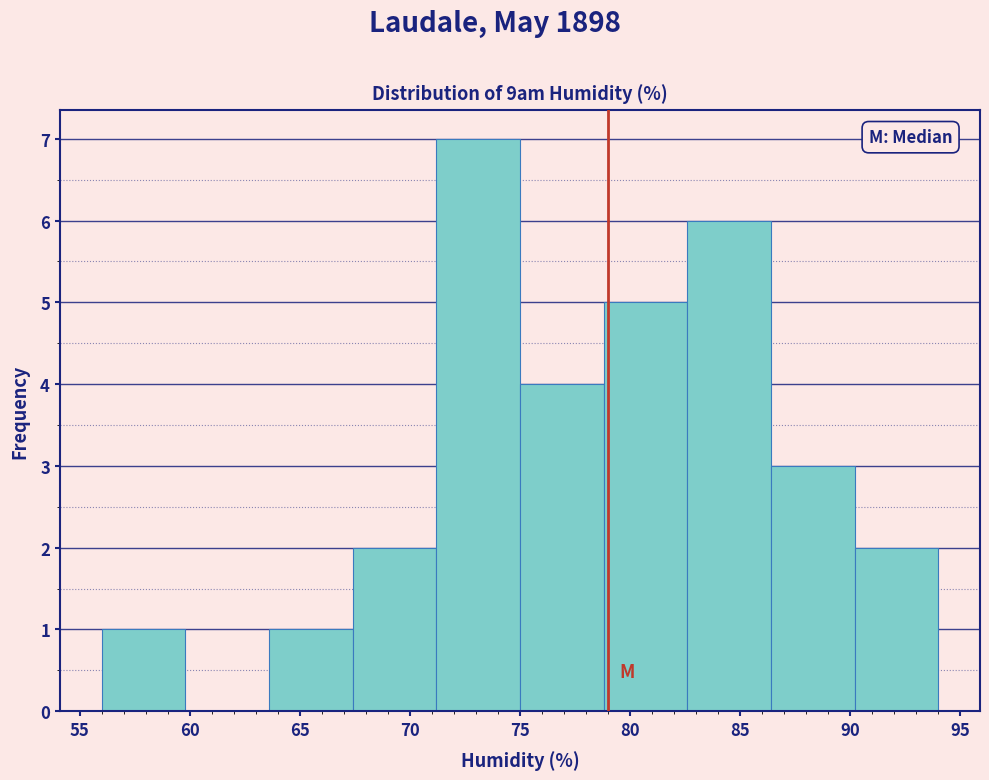

Over which range of the x-axis is the bar tallest?

71.2 to 75.0